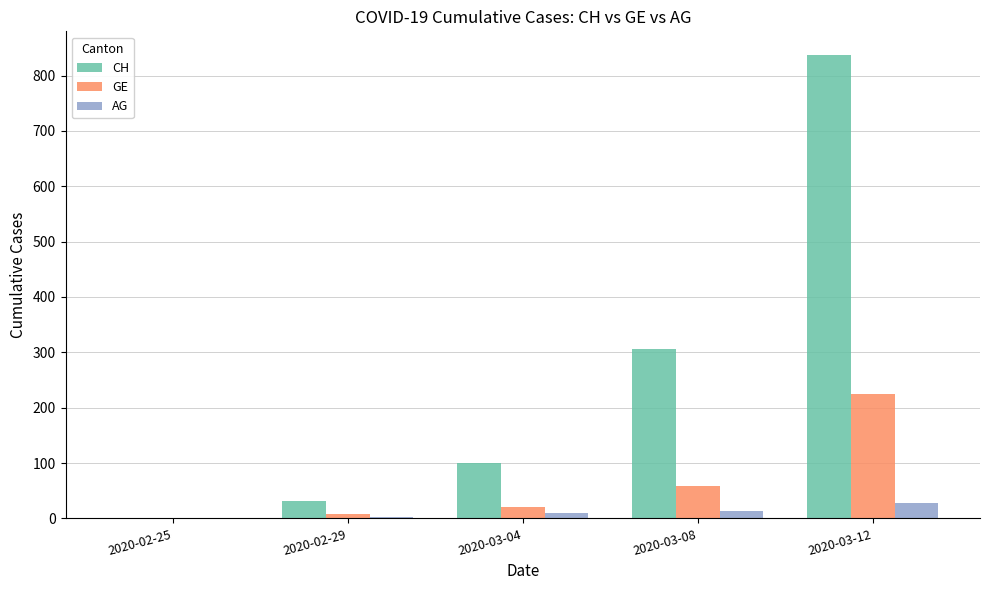

What is the sum of all AG values?

54